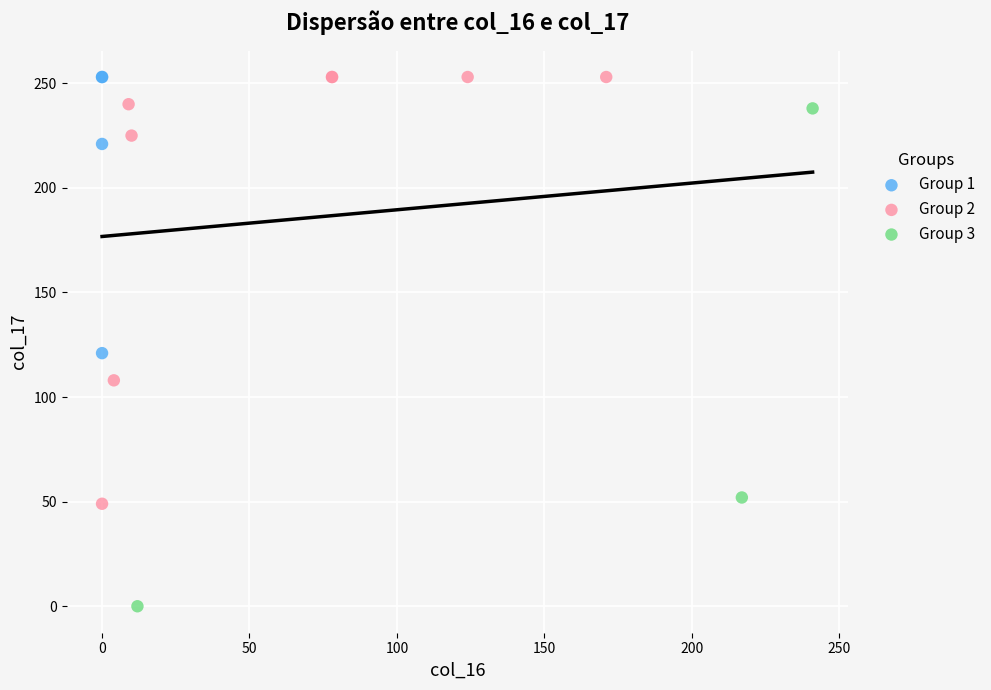

Which series has the widest spread of Y values?

Group 3